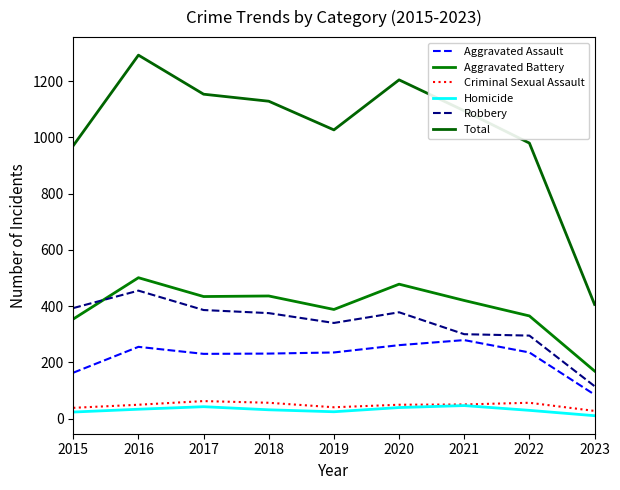

True or false: Aggravated Assault and Robbery cross at least once.

False